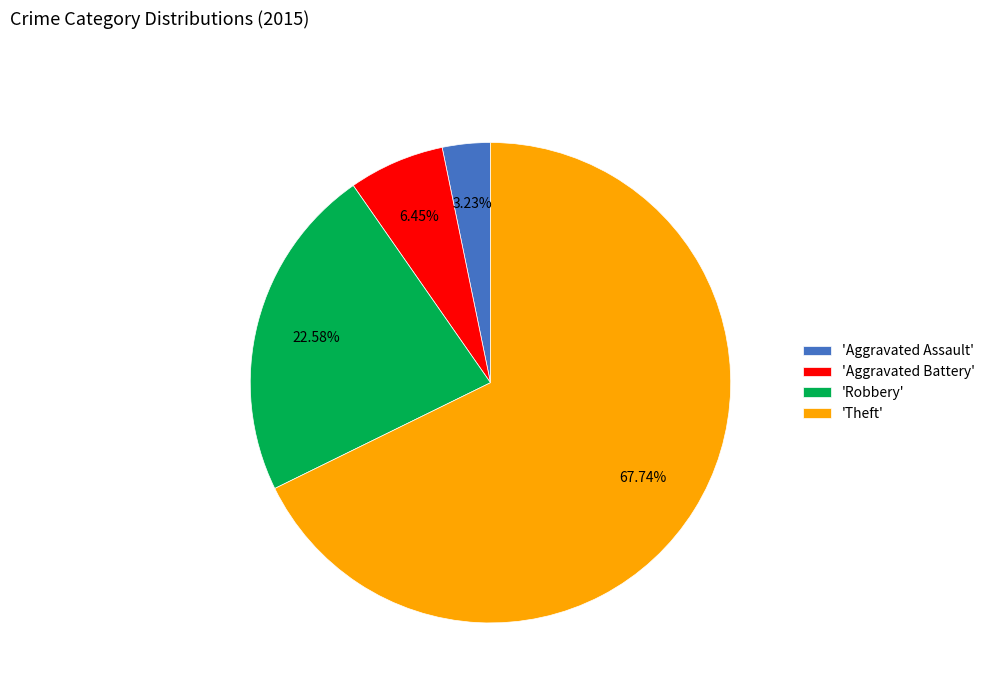

Do 'Aggravated Assault' and 'Robbery' together represent more than half of the pie?

No